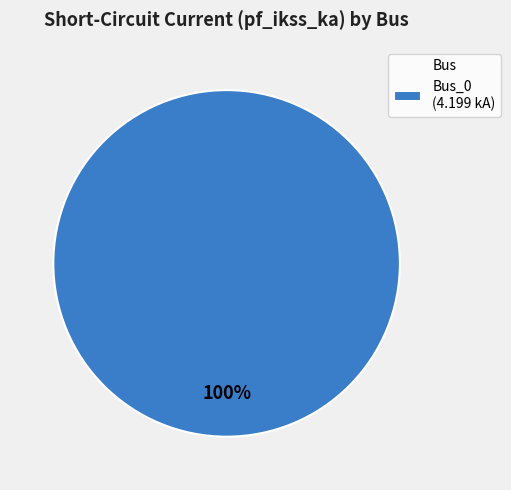

How many slices are in this pie chart?

1